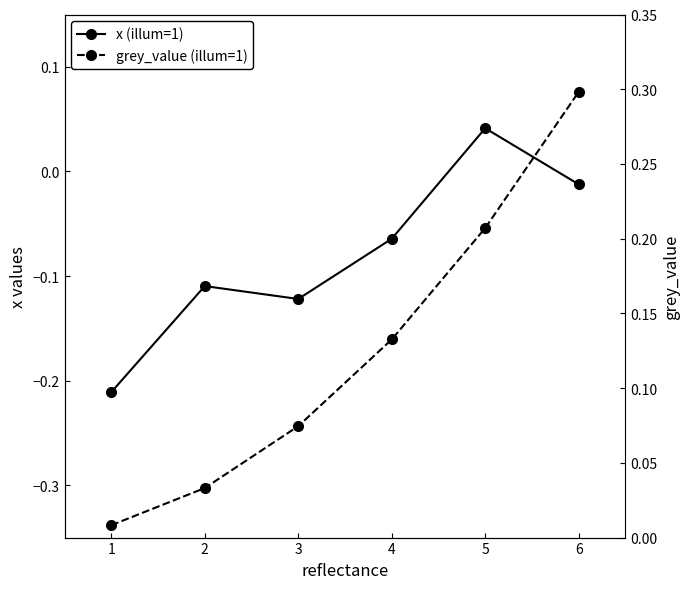

True or false: grey_value (illum=1) has a value of 0.2 at 4.

False